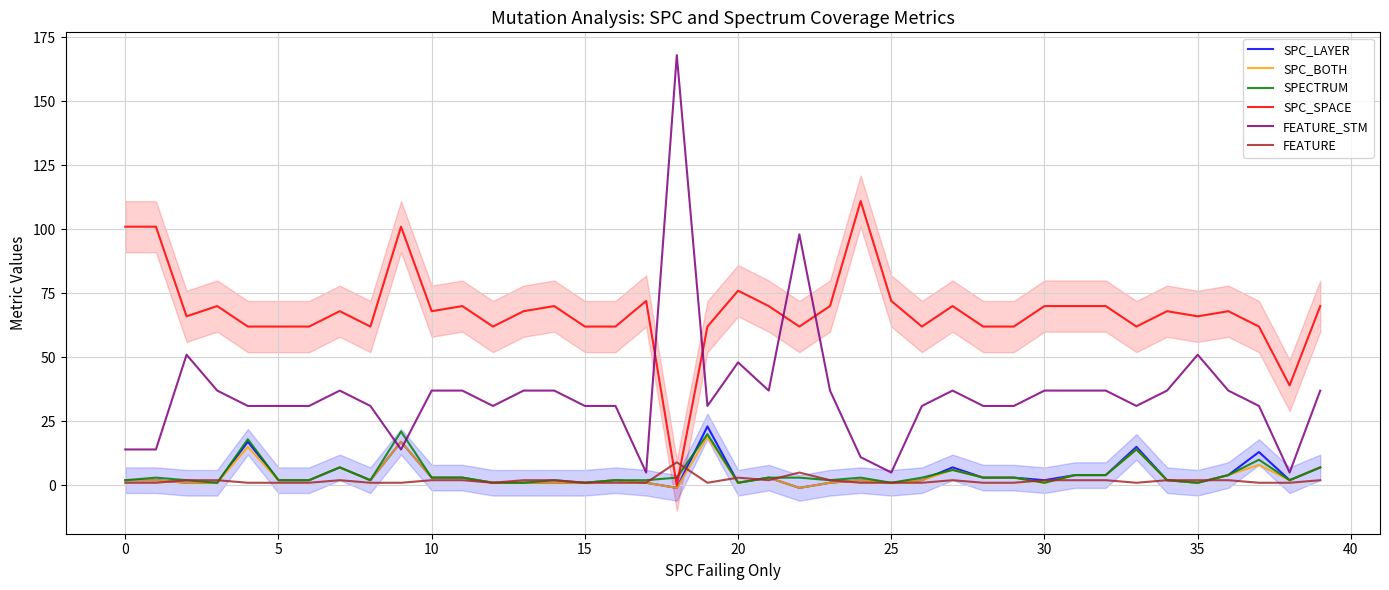

Between 36 and 24, which is larger?

36